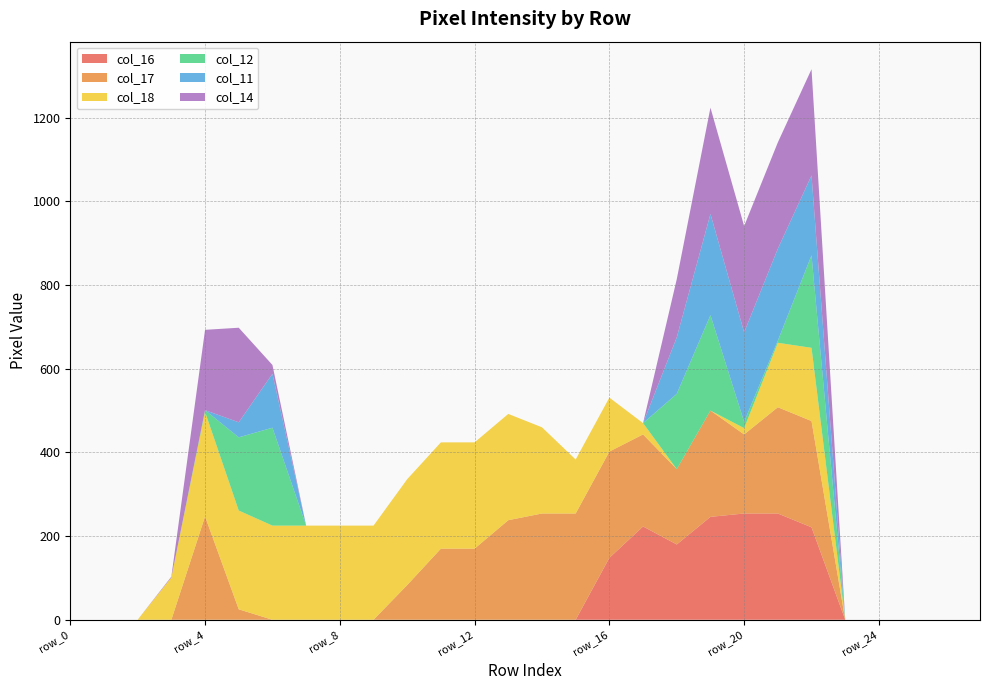

Reading left to right, transcribe all the data shown in this chart.

col_16: 0	0	0	0	0	0	0	0	0	0	0	0	0	0	0	0	148	223	180	246	254	254	221	0	0	0	0	0
col_17: 0	0	0	0	247	25	0	0	0	0	83	170	170	238	254	254	254	220	180	254	189	254	254	0	0	0	0	0
col_18: 0	0	0	101	250	236	225	225	225	225	253	254	254	254	206	129	129	27	0	0	15	154	175	0	0	0	0	0
col_12: 0	0	0	0	4	175	234	0	0	0	0	0	0	0	0	0	0	0	180	228	15	5	221	0	0	0	0	0
col_11: 0	0	0	0	0	36	129	0	0	0	0	0	0	0	0	0	0	0	135	242	214	220	191	0	0	0	0	0
col_14: 0	0	0	2	192	226	21	0	0	0	0	0	0	0	0	0	0	0	139	254	254	254	254	0	0	0	0	0